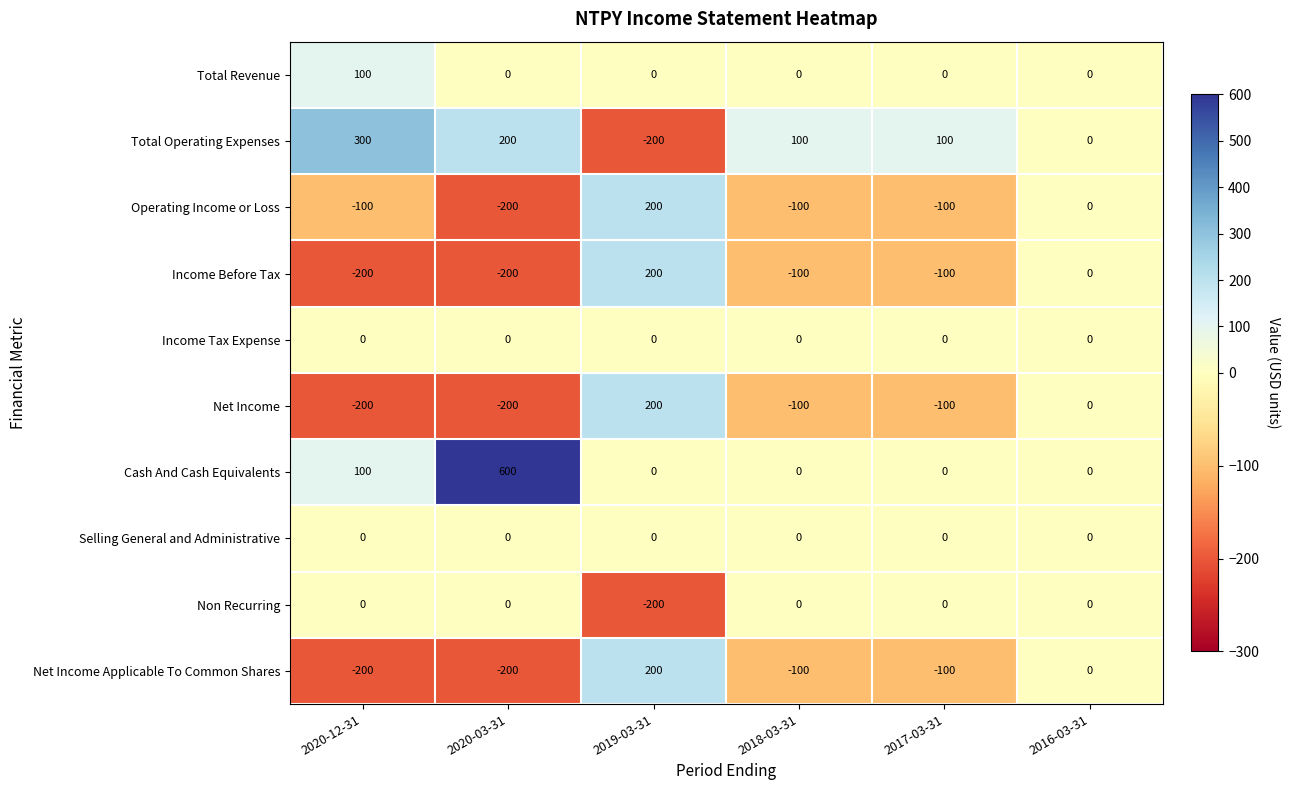

At which category is the sum across all series the highest?

2019-03-31